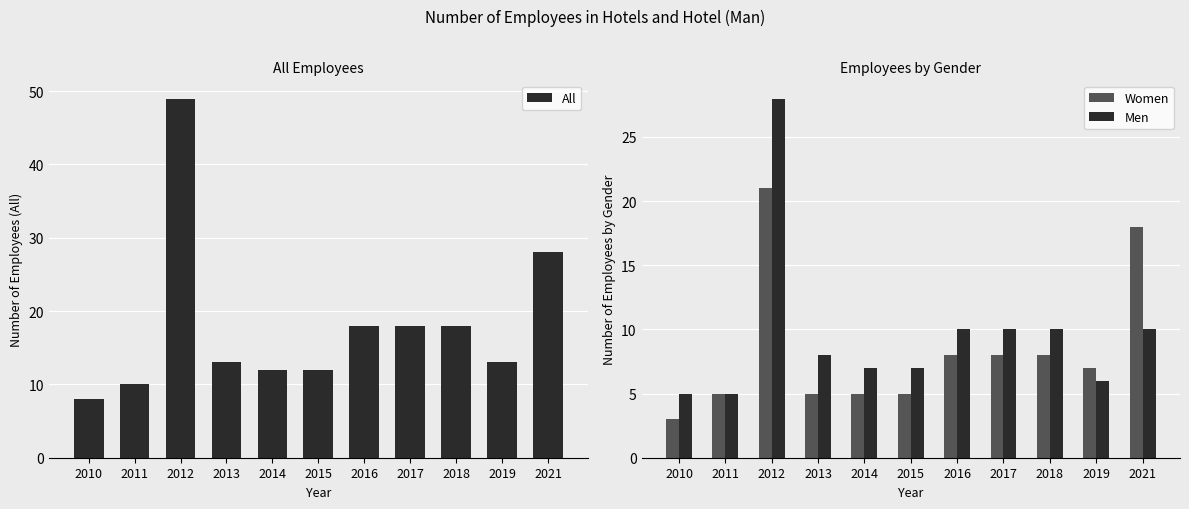

What is the value of the Women bar at the 5th from the left?

5